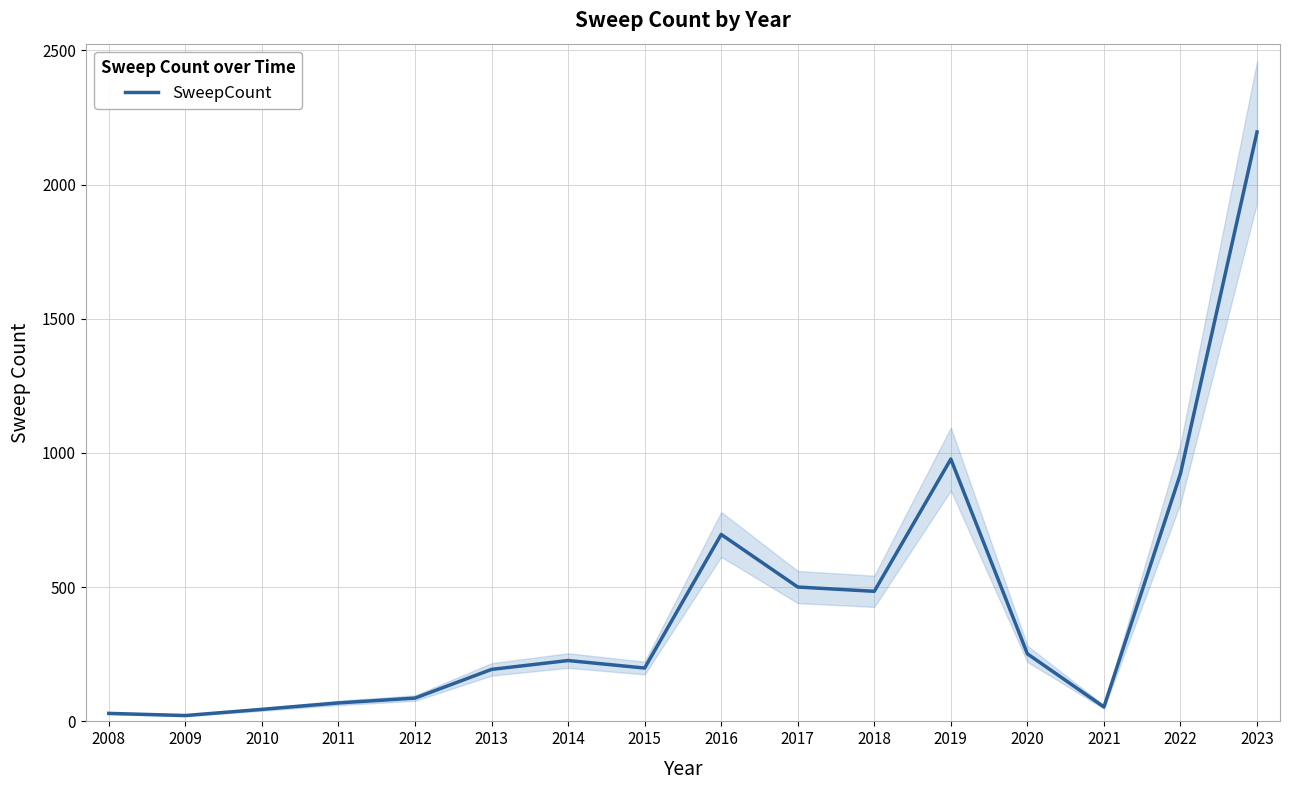

The SweepCount series shows 696 at 2016. True or false?

True